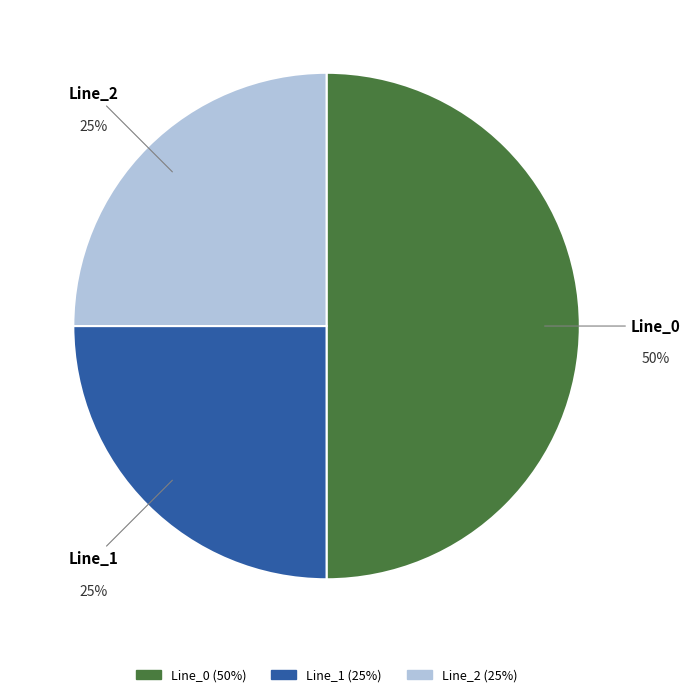

True or false: Line_1 accounts for 31% of the total.

False